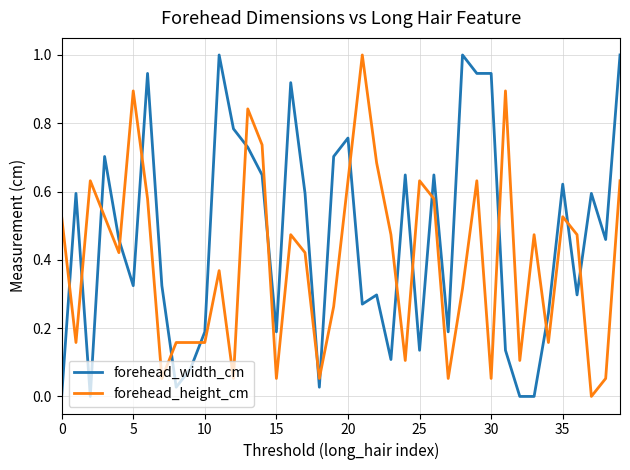

List the series in order of their overall mean, highest first.

forehead_width_cm, forehead_height_cm